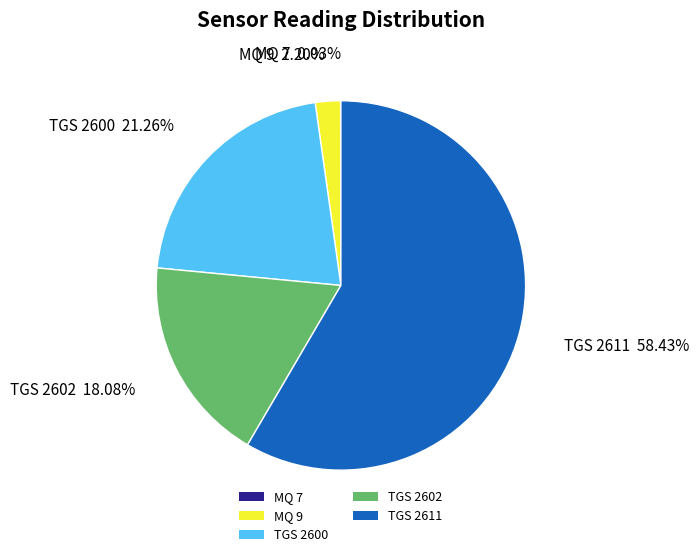

Is there any slice that represents more than half of the pie?

Yes